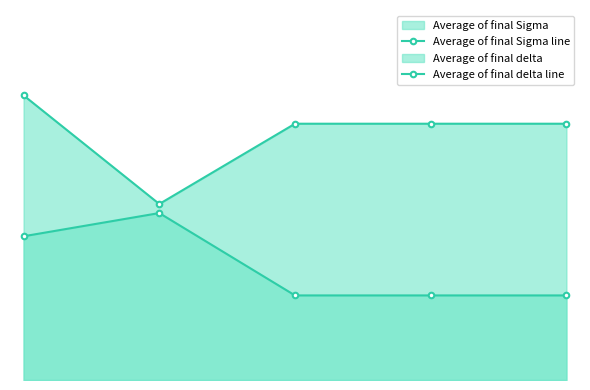

Reading right to left, list all the values displayed in this chart.

Average of final Sigma line: 0.3	0.3	0.3	0.6	0.5
Average of final delta line: 0.9	0.9	0.9	0.6	1.0